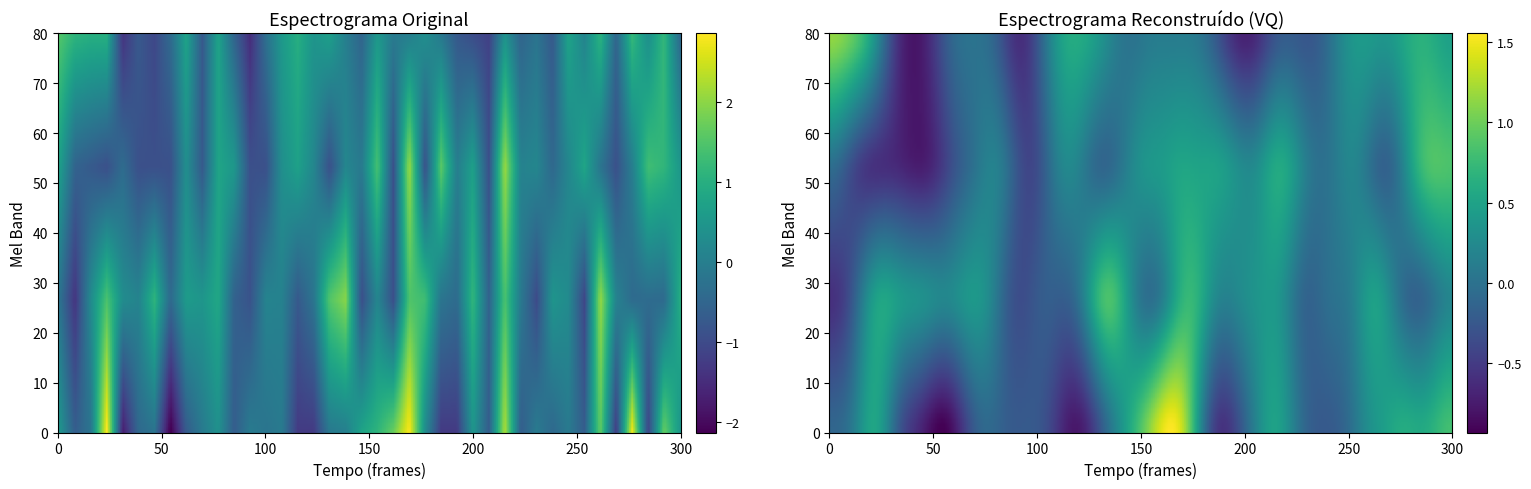

What is the minimum value shown in the chart?

-2.2